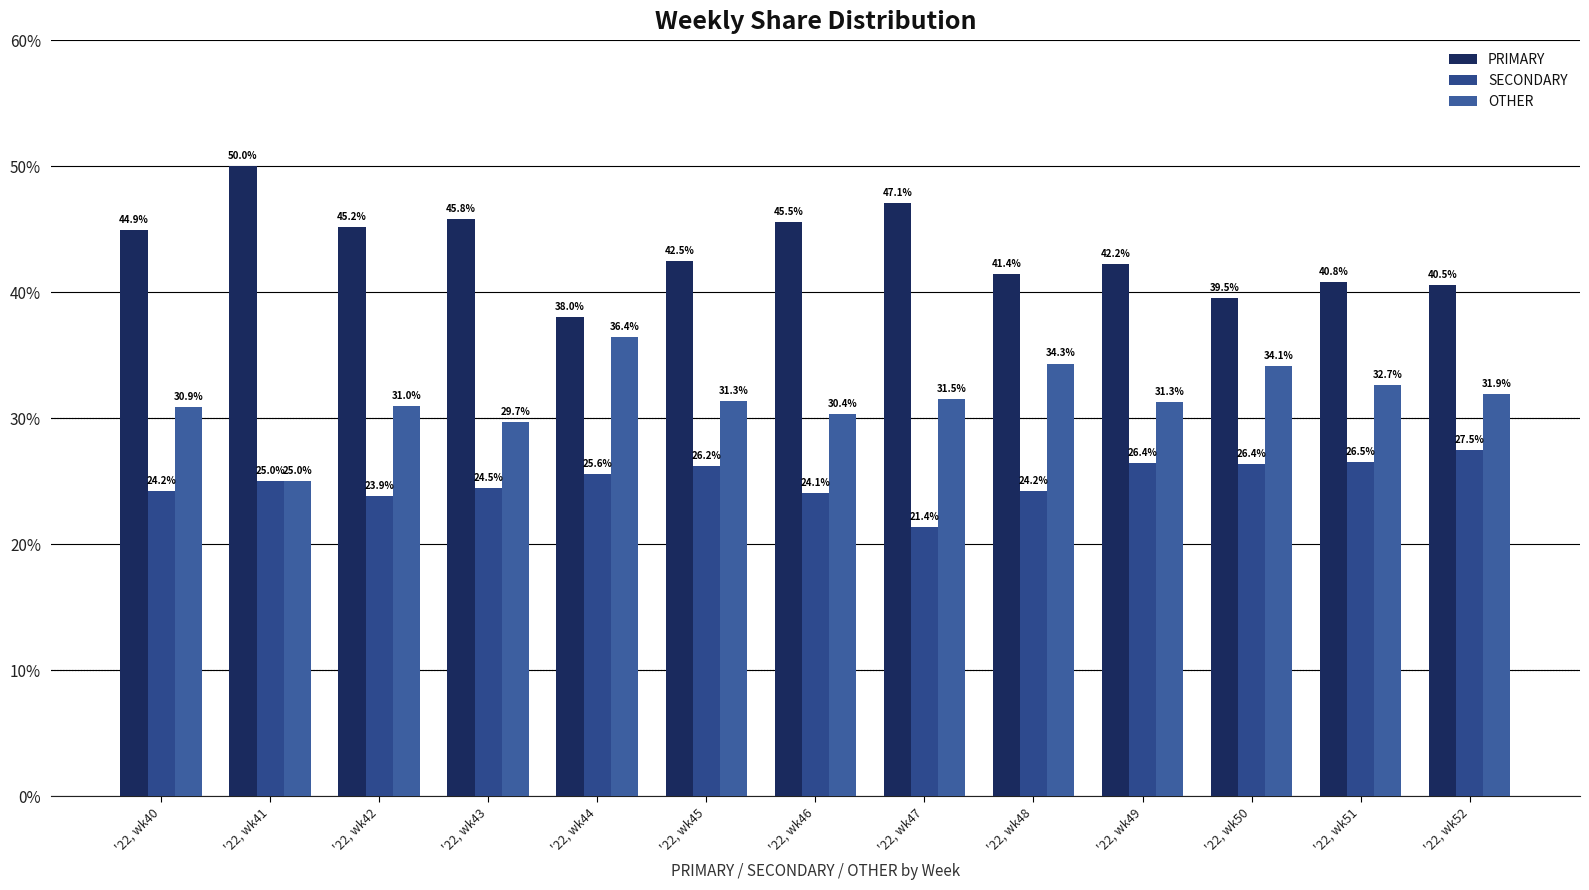

Which has a higher value, '22, wk42 or '22, wk40?

'22, wk42